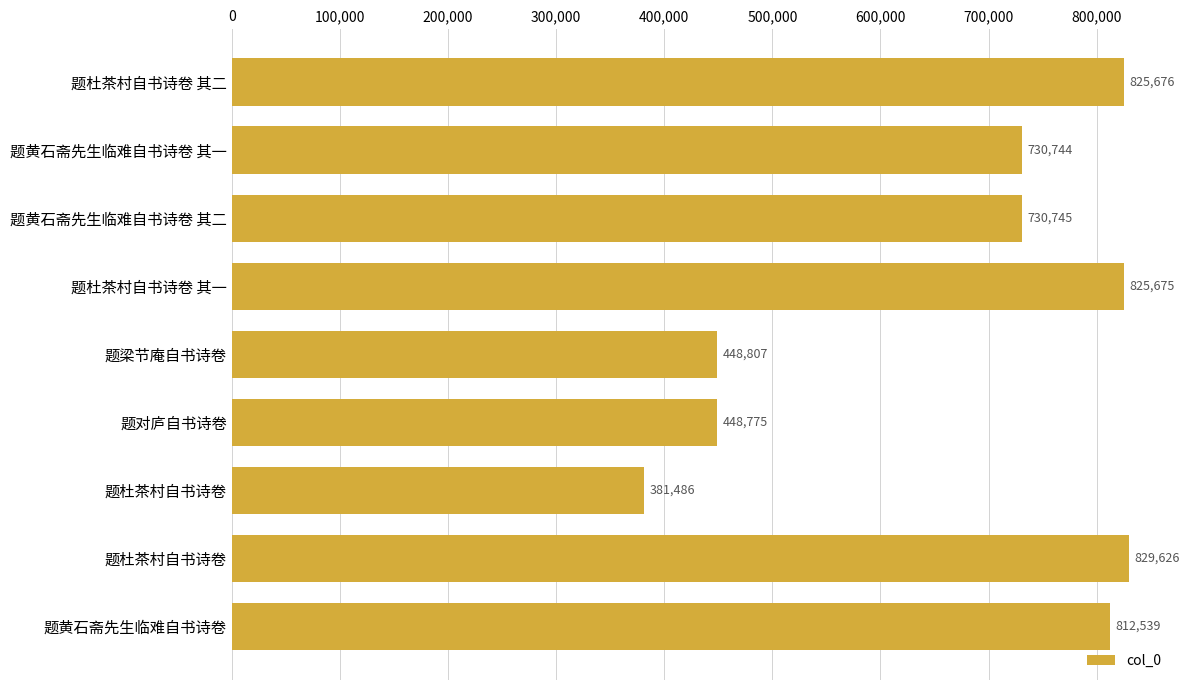

How many bars are there in total?

9